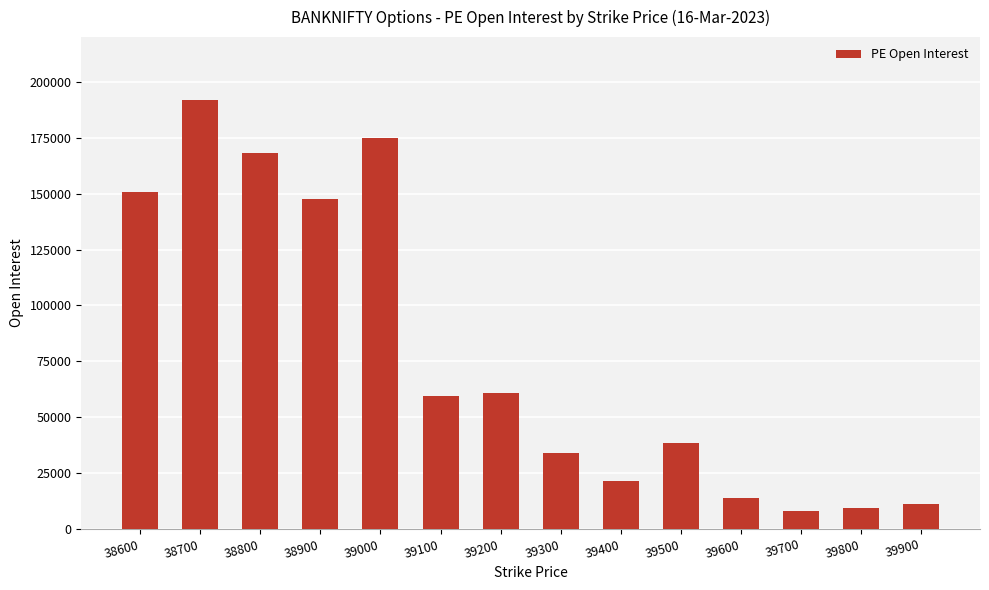

What is the value of the 1st bar from the left?

150554